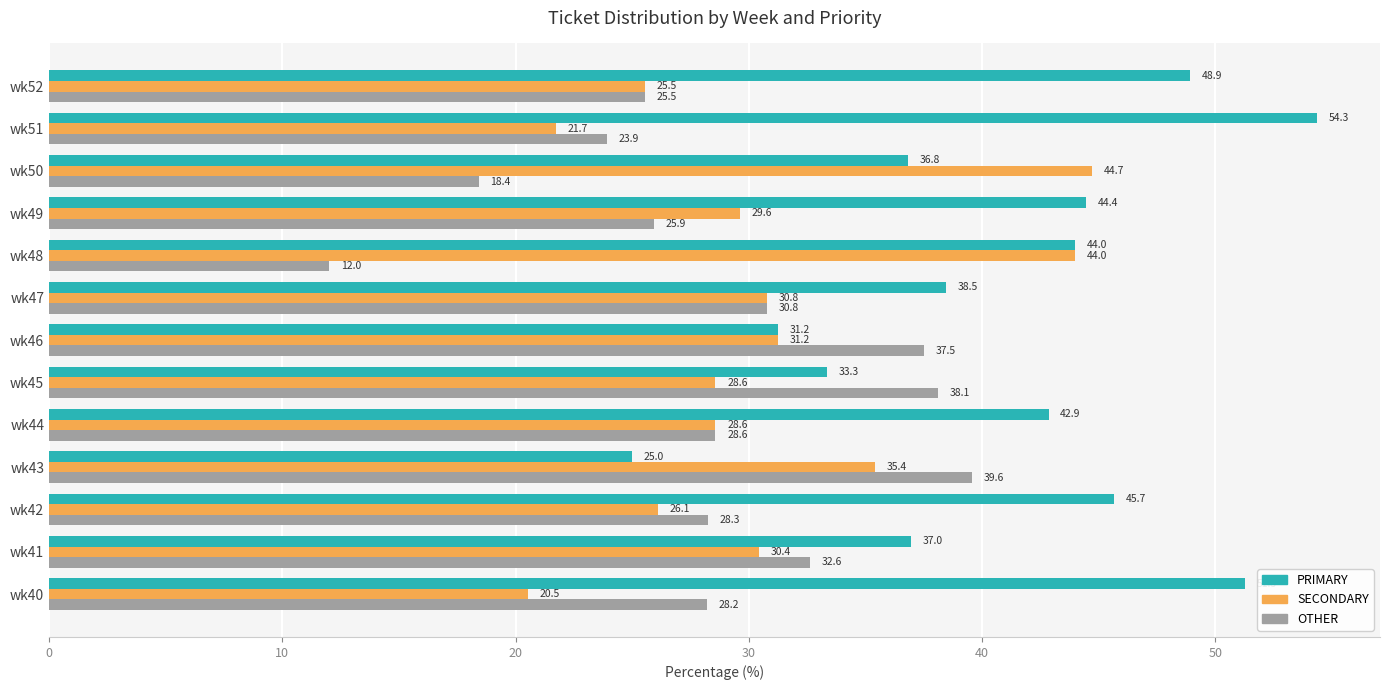

List the labels in order of OTHER value, largest first.

wk43, wk45, wk46, wk41, wk47, wk44, wk42, wk40, wk49, wk52, wk51, wk50, wk48